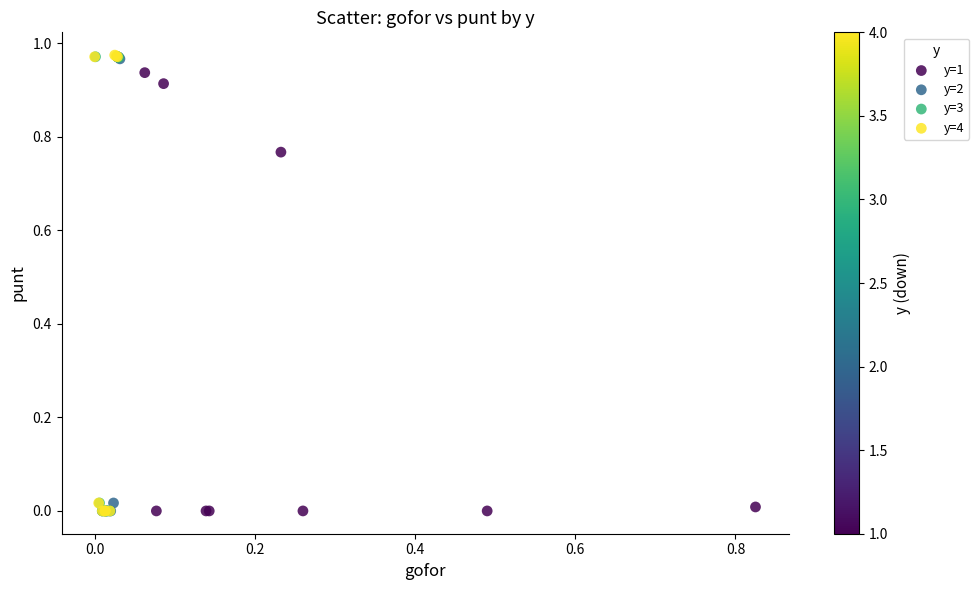

Which series has the widest spread of Y values?

y=4